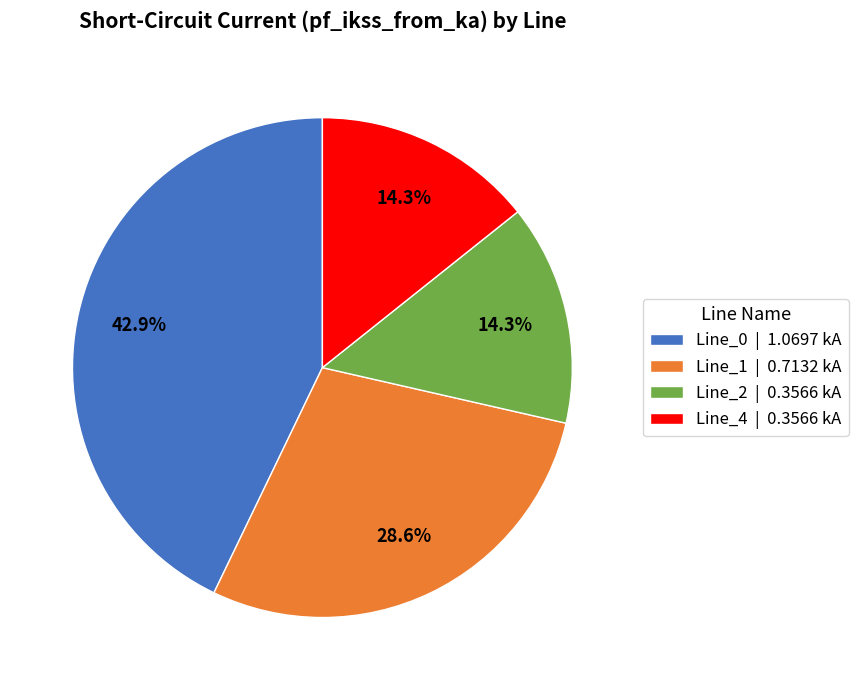

To the nearest percent, what is the average slice percentage?

25%